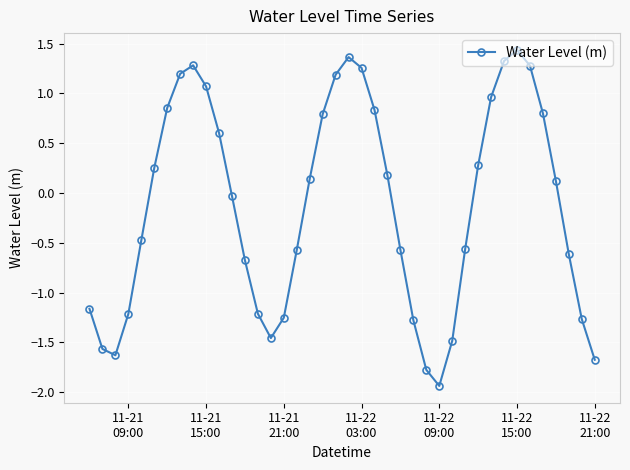

What is the sum of all values?

-5.2